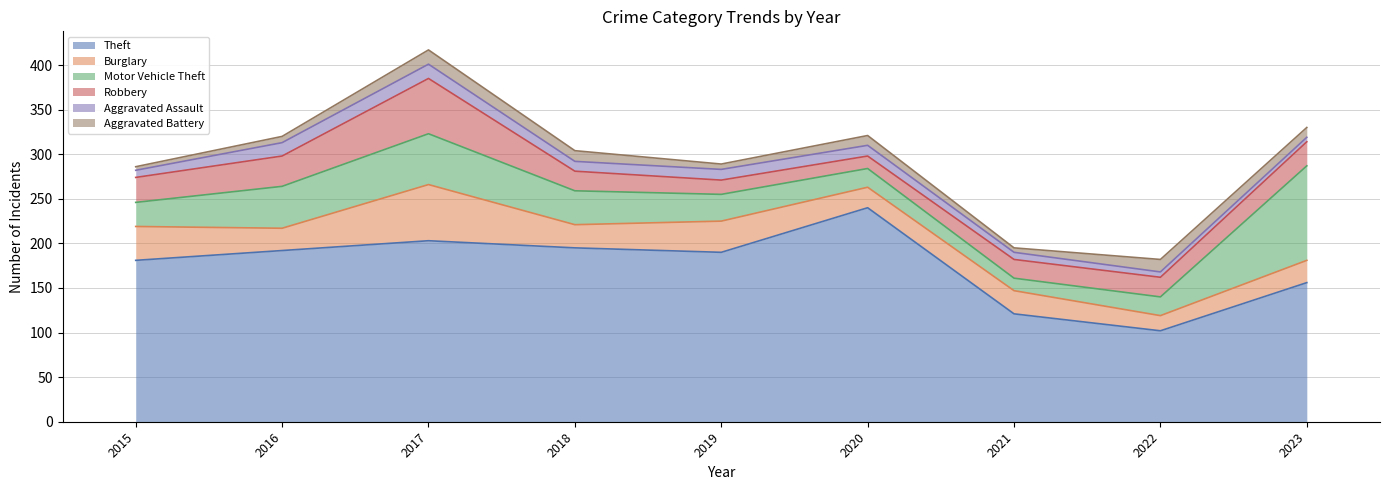

What is the value of the Aggravated Assault point at the 4th from the left?

11